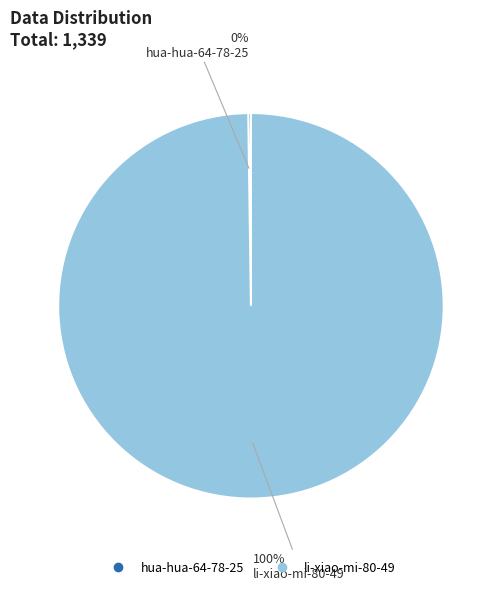

To the nearest percent, what is the difference between the largest and smallest slice percentages?

100%